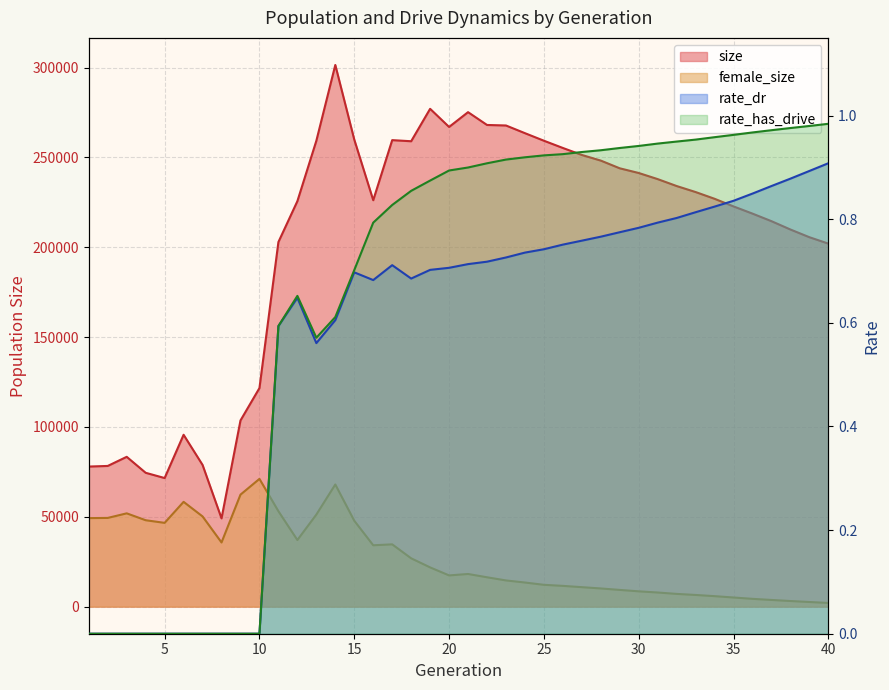

Rank the series by their maximum value, from highest to lowest.

size, female_size, rate_has_drive, rate_dr